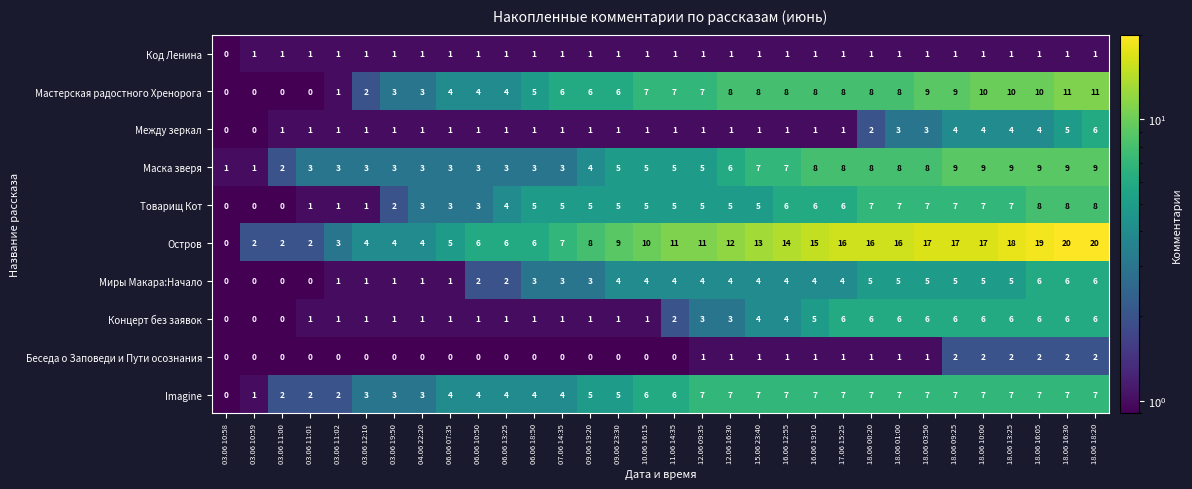

What is the sum of all Товарищ Кот values?

147